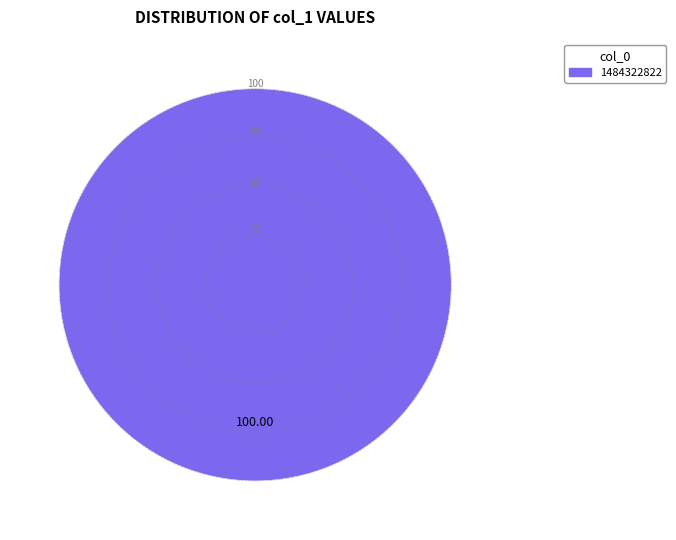

Is there any slice that represents more than half of the pie?

Yes